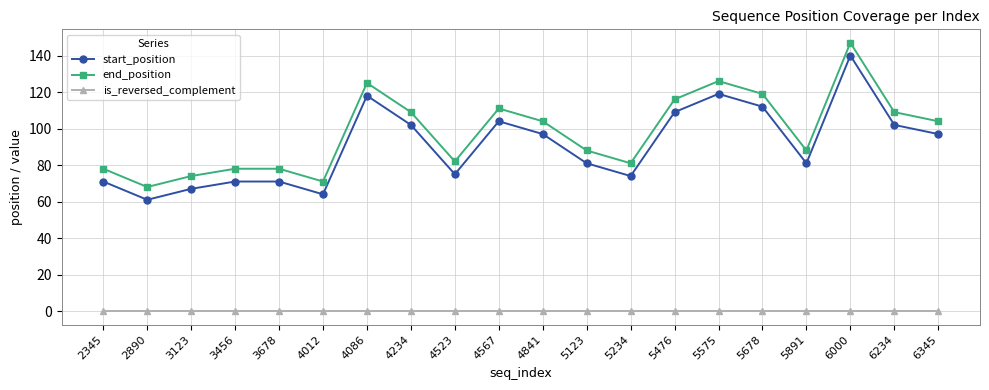

What is the total value across all series at 5476?

225